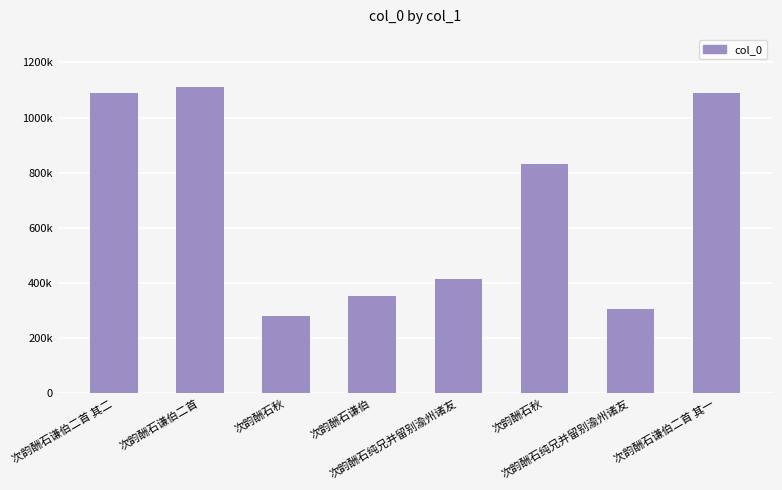

List the labels in order of value, largest first.

次韵酬石谦伯二首, 次韵酬石谦伯二首 其二, 次韵酬石谦伯二首 其一, 次韵酬石秋, 次韵酬石纯兄并留别渝州诸友, 次韵酬石谦伯, 次韵酬石纯兄并留别渝州诸友, 次韵酬石秋